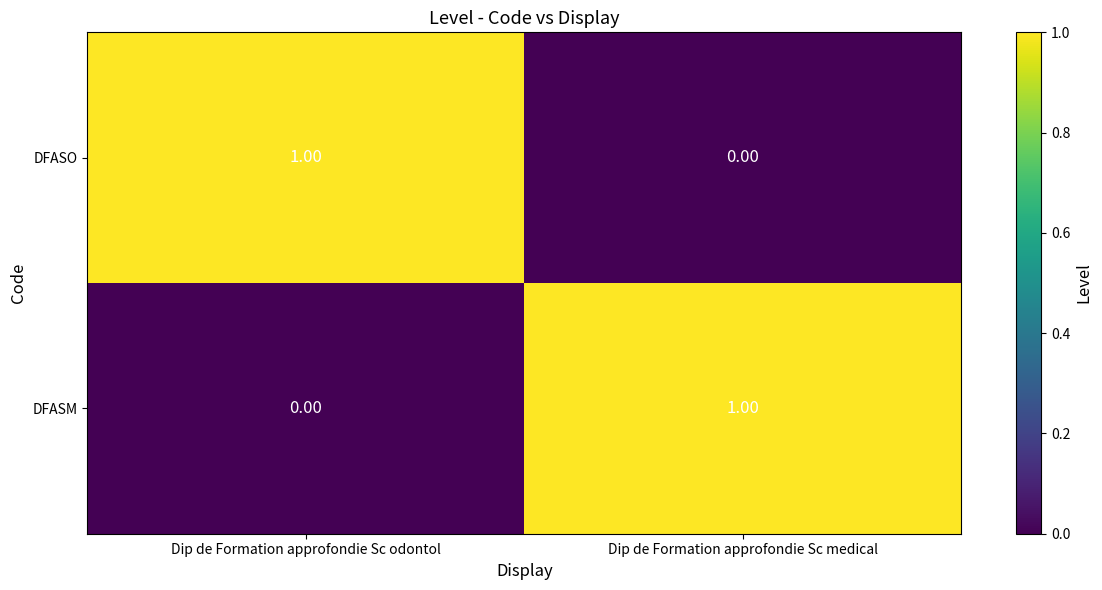

At which label does DFASO reach its minimum?

Dip de Formation approfondie Sc medical